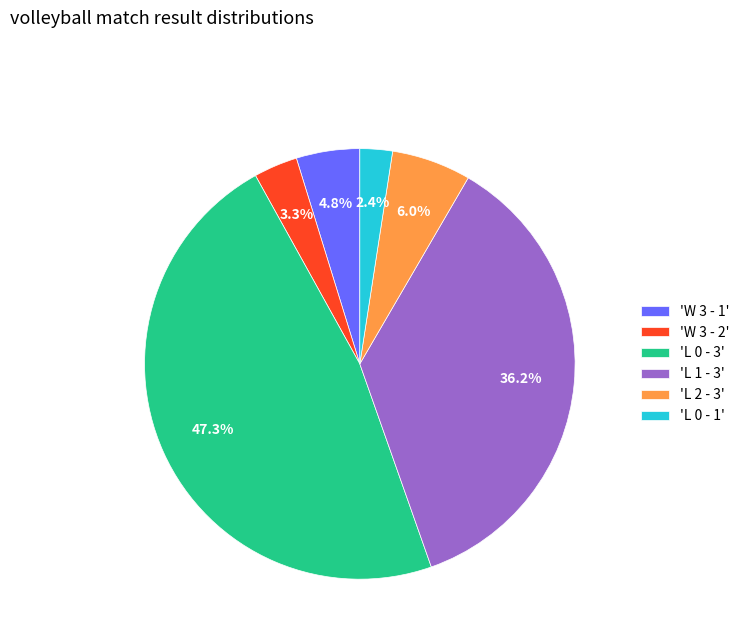

Is there any slice that represents more than half of the pie?

No